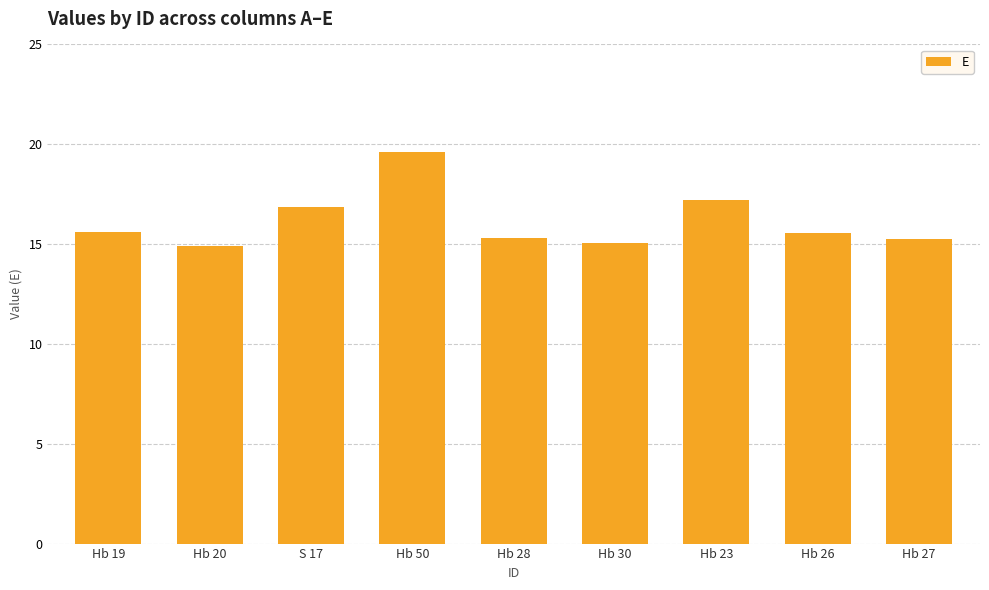

What is the sum of all values?

145.4